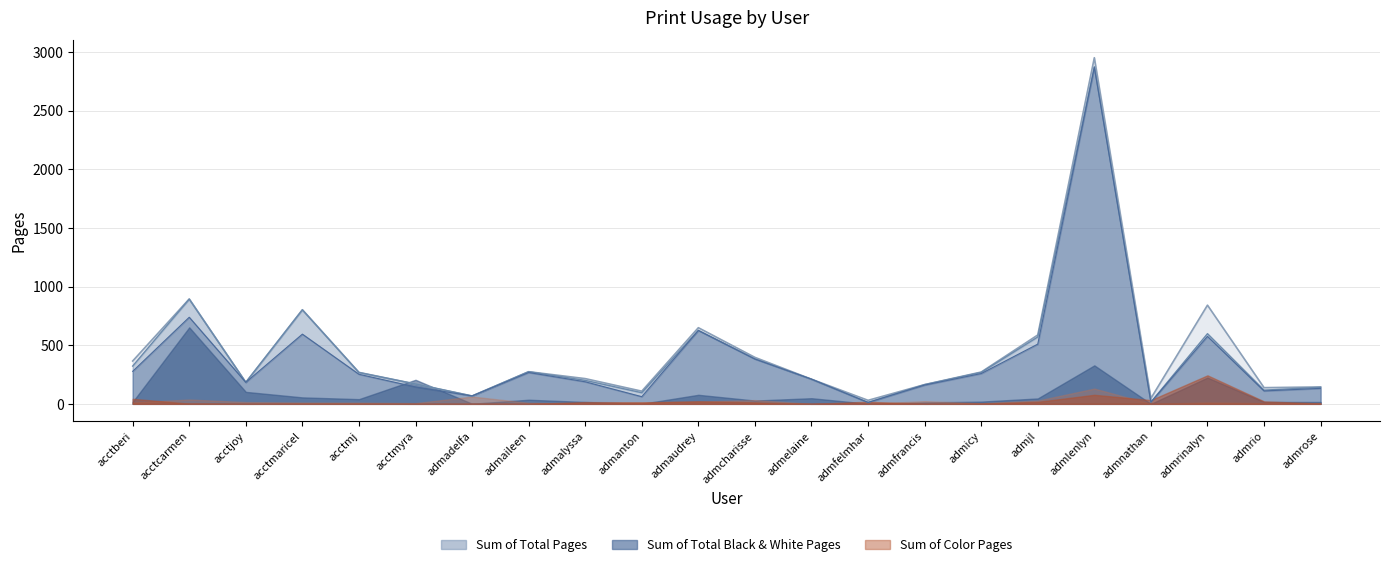

Where is the first local maximum for Sum of Total Pages?

acctcarmen